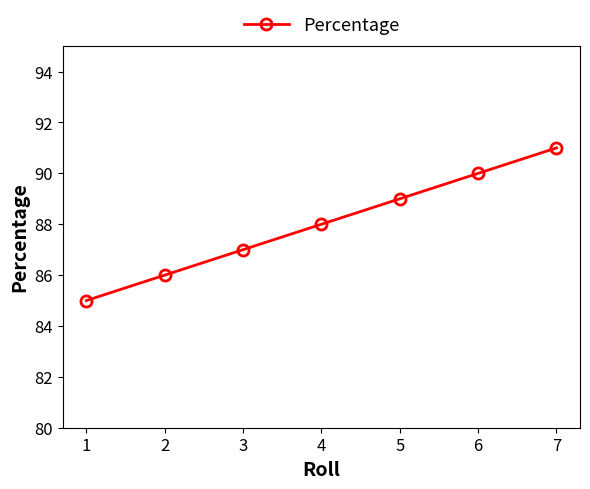

Is this an area chart (filled region under the line)?

No